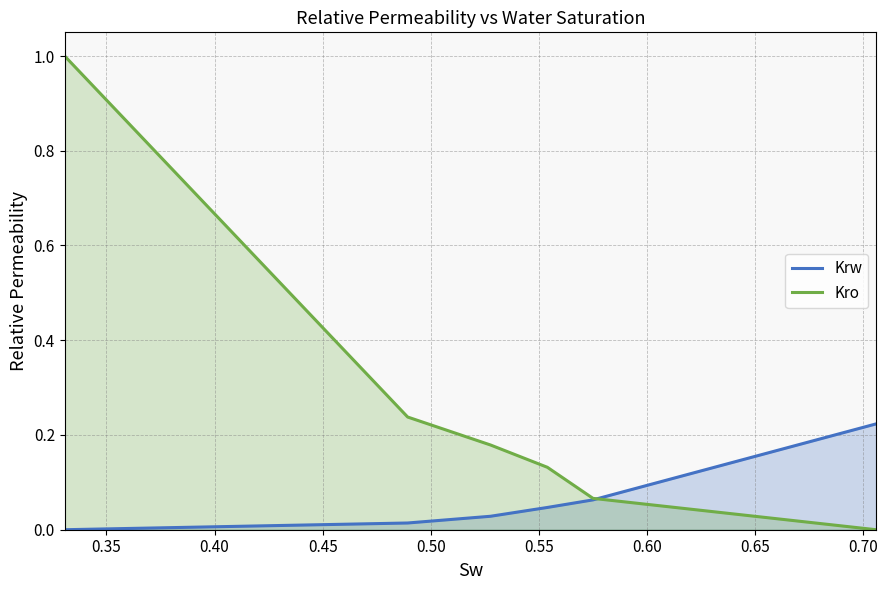

Which series has the widest spread of values?

Kro